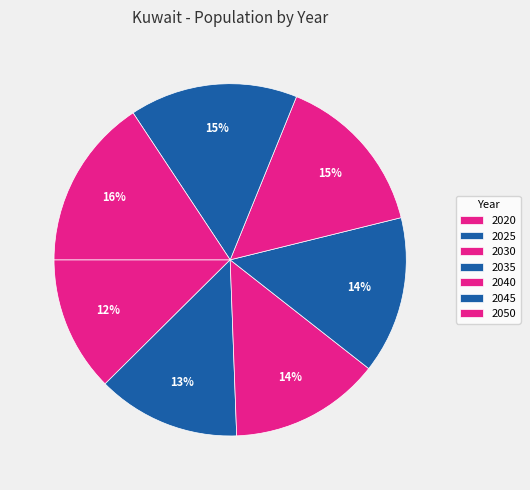

Combined, what portion of the pie is 2040 and 2025?

28.2%